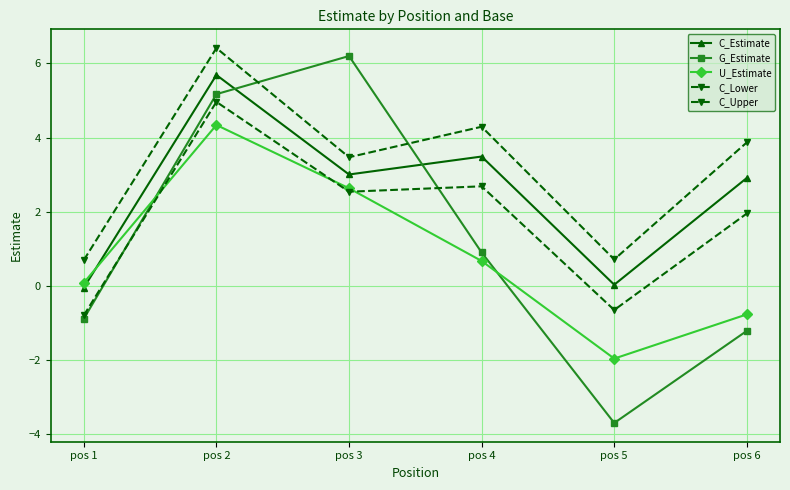

How many negative values does the G_Estimate series have?

3